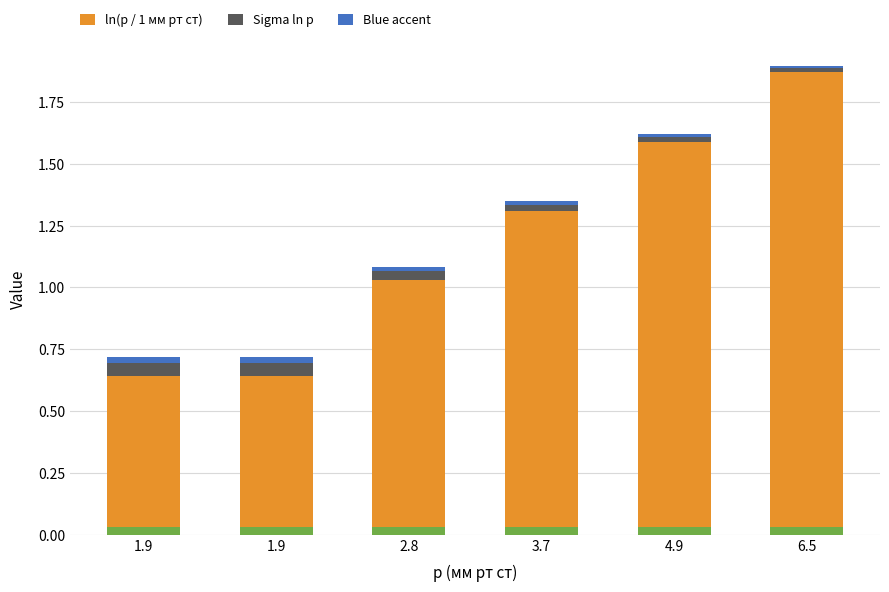

Is the value of Sigma ln p at 1.9 greater than the value of ln(p / 1 мм рт ст) at 4.9?

No